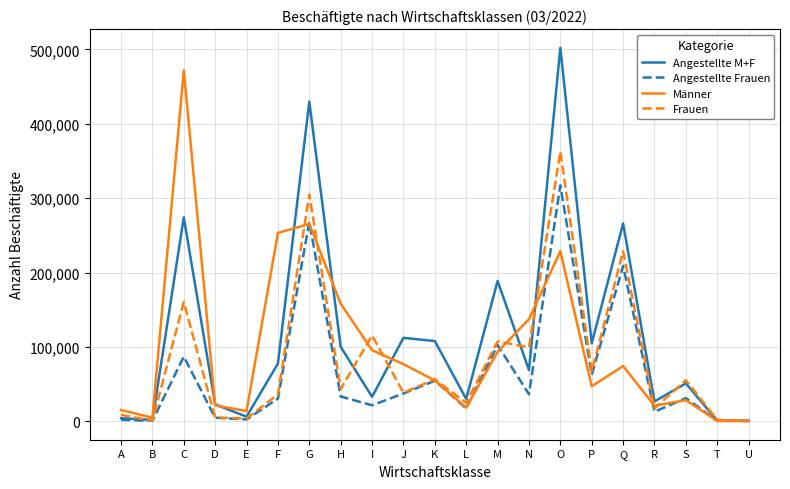

List the series in order of their peak value, lowest first.

Angestellte Frauen, Frauen, Männer, Angestellte M+F